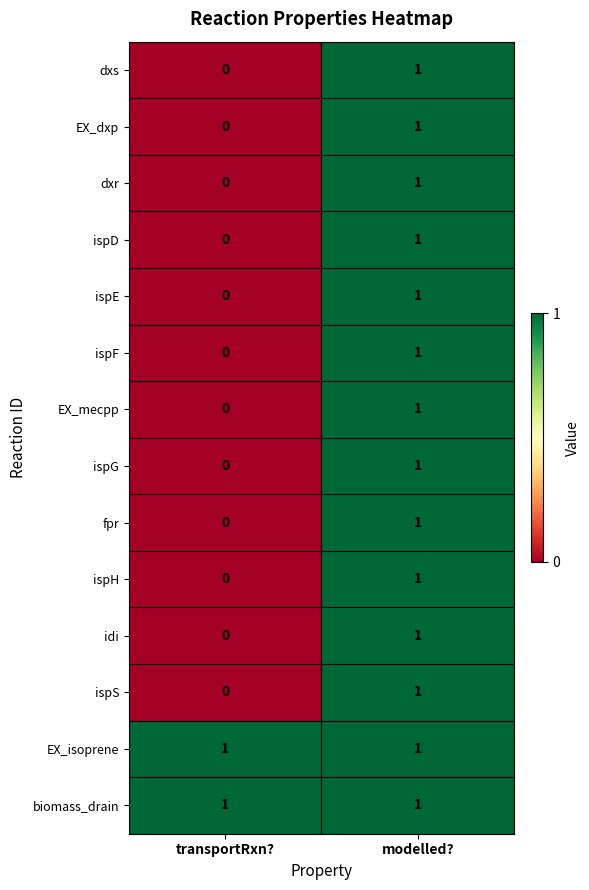

Is it true that ispF equals 1 at modelled??

True